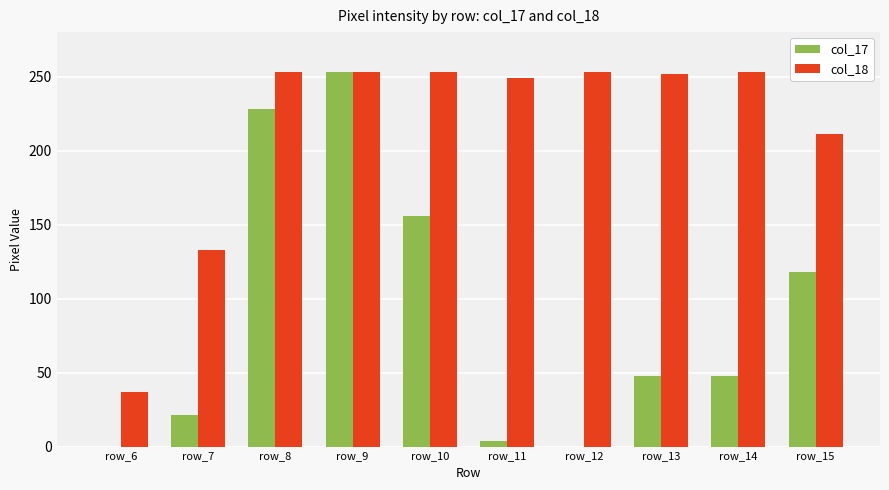

What is the greatest value displayed?

253